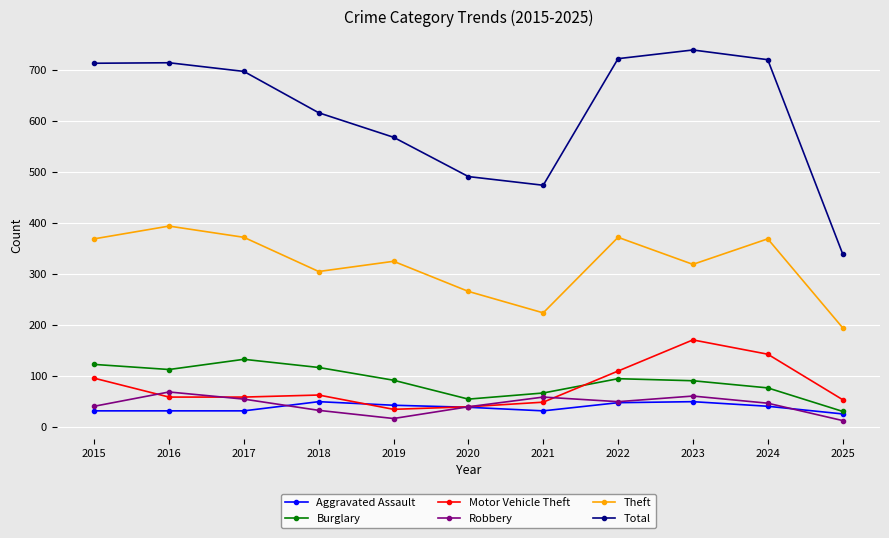

What is the difference between the highest and lowest values at 2017?

665